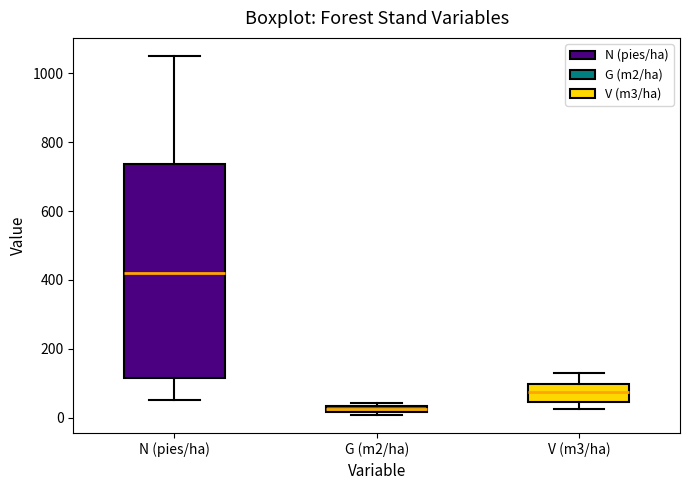

Which box's median line is the lowest?

G (m2/ha)